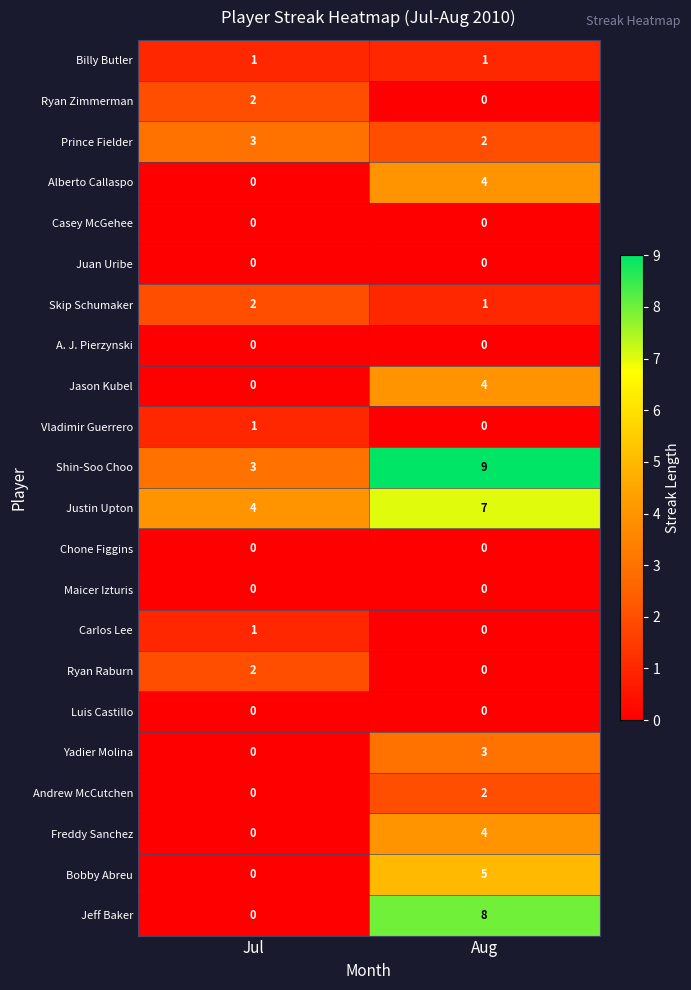

Which label corresponds to the largest value in the chart?

Aug